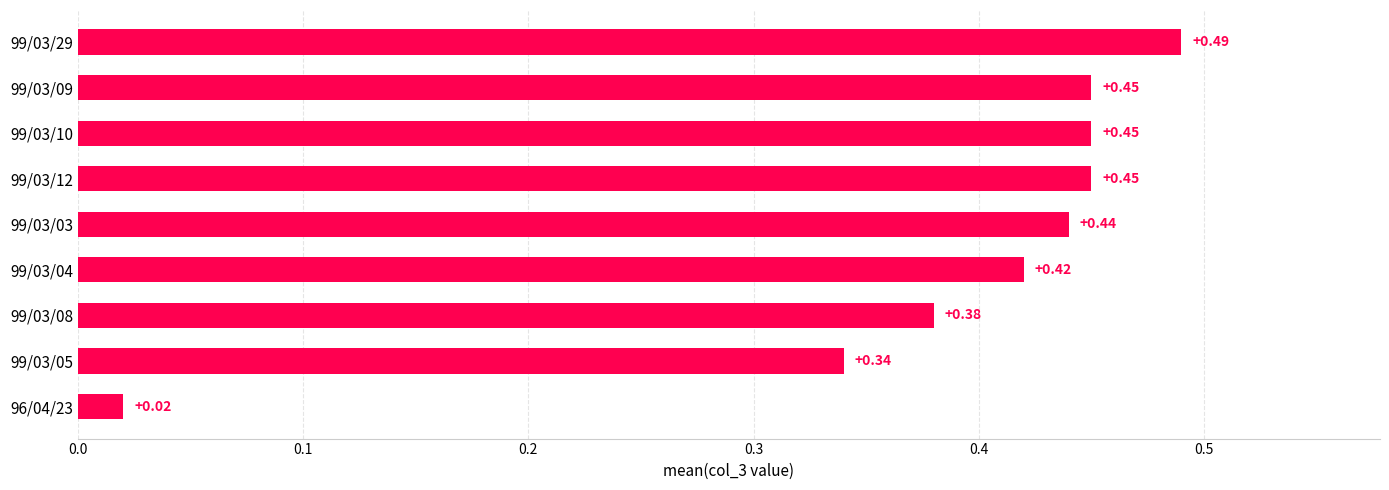

At which label is the value closest to 0?

96/04/23